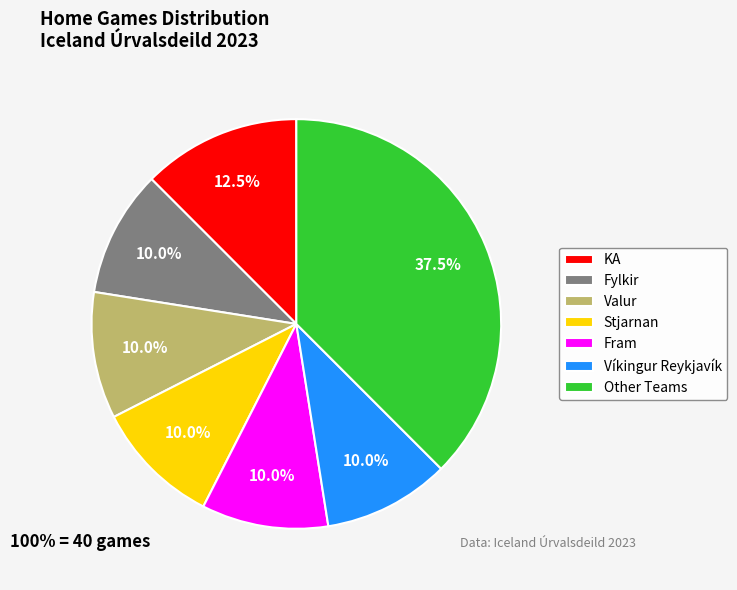

How many segments does this pie chart have?

7